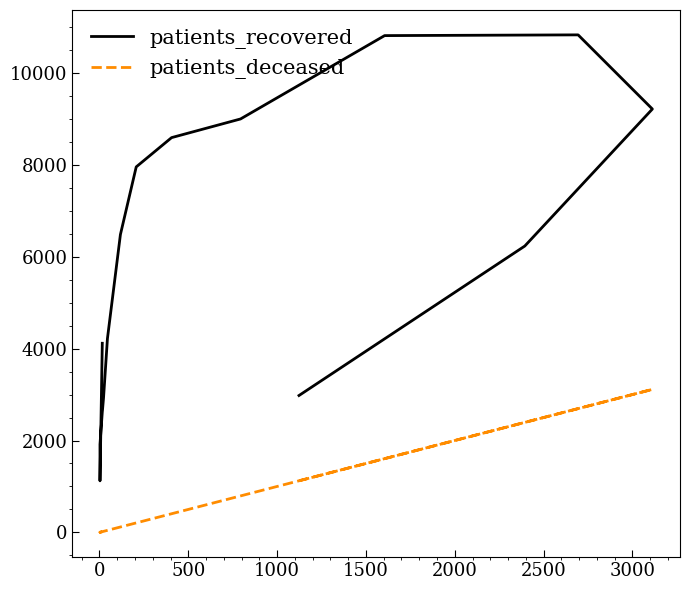

Reading right to left, extract all data points from this chart.

patients_recovered: 2979	6232	9213	10827	10811	8997	8591	7954	6482	4220	2928	2656	2621	1916	1122	4116
patients_deceased: 1123	2394	3112	2694	1605	794	406	207	118	45	23	17	16	3	3	16